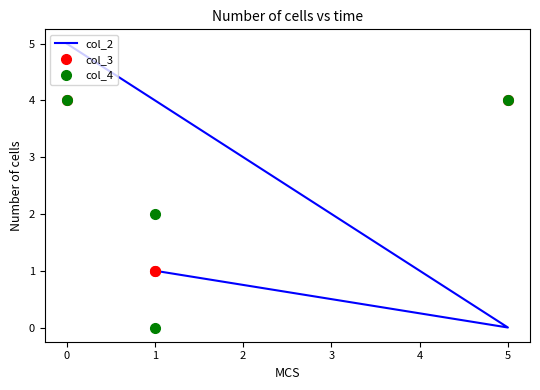

At how many categories does at least one series exceed 3?

2